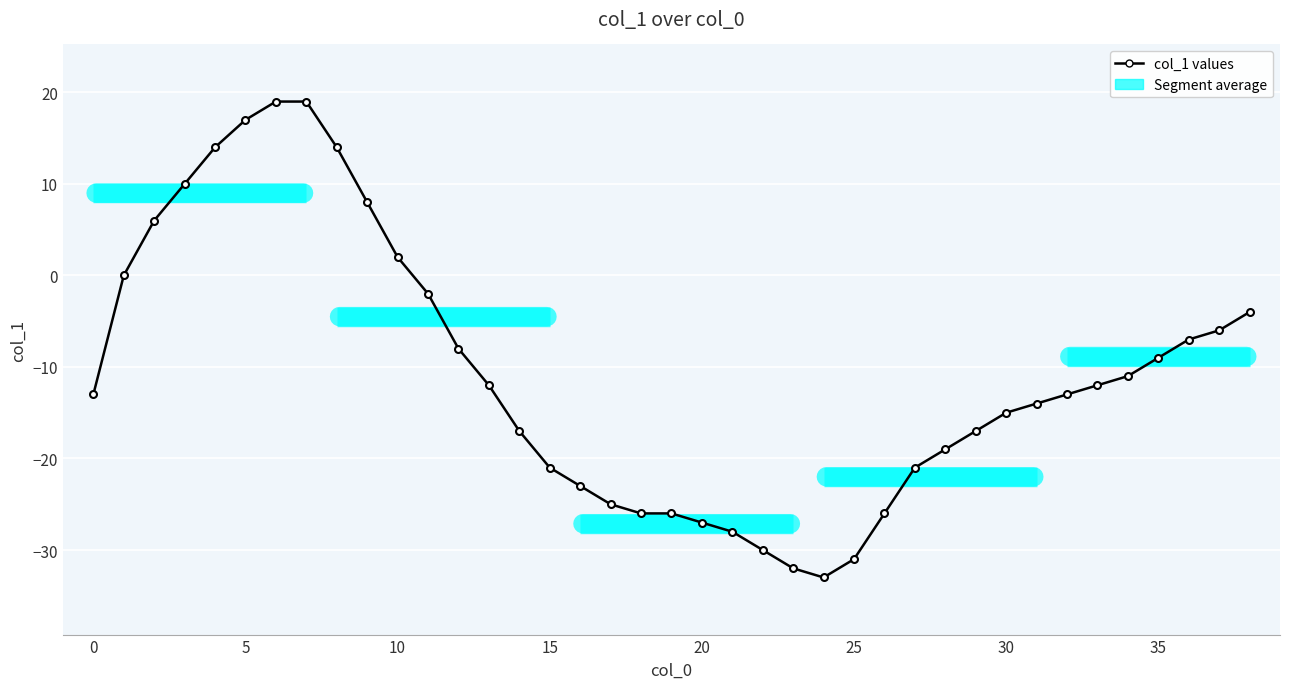

True or false: the data shows -13 at 23.

False